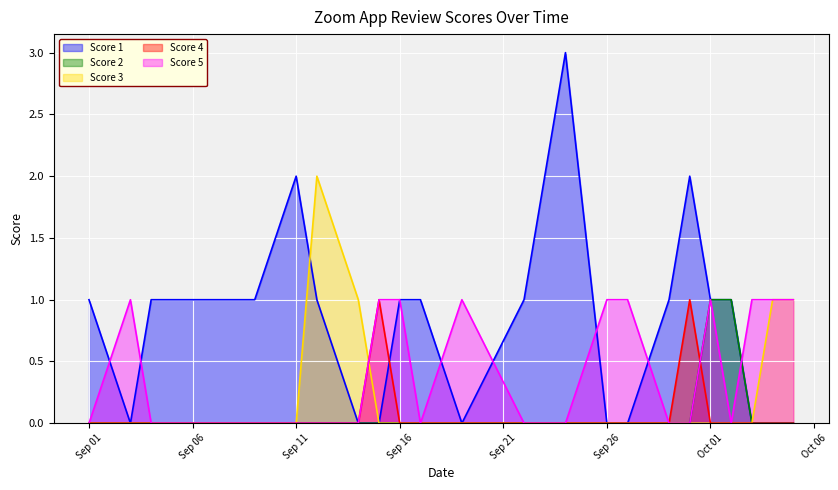

True or false: score_4 and score_1 cross at least once.

False